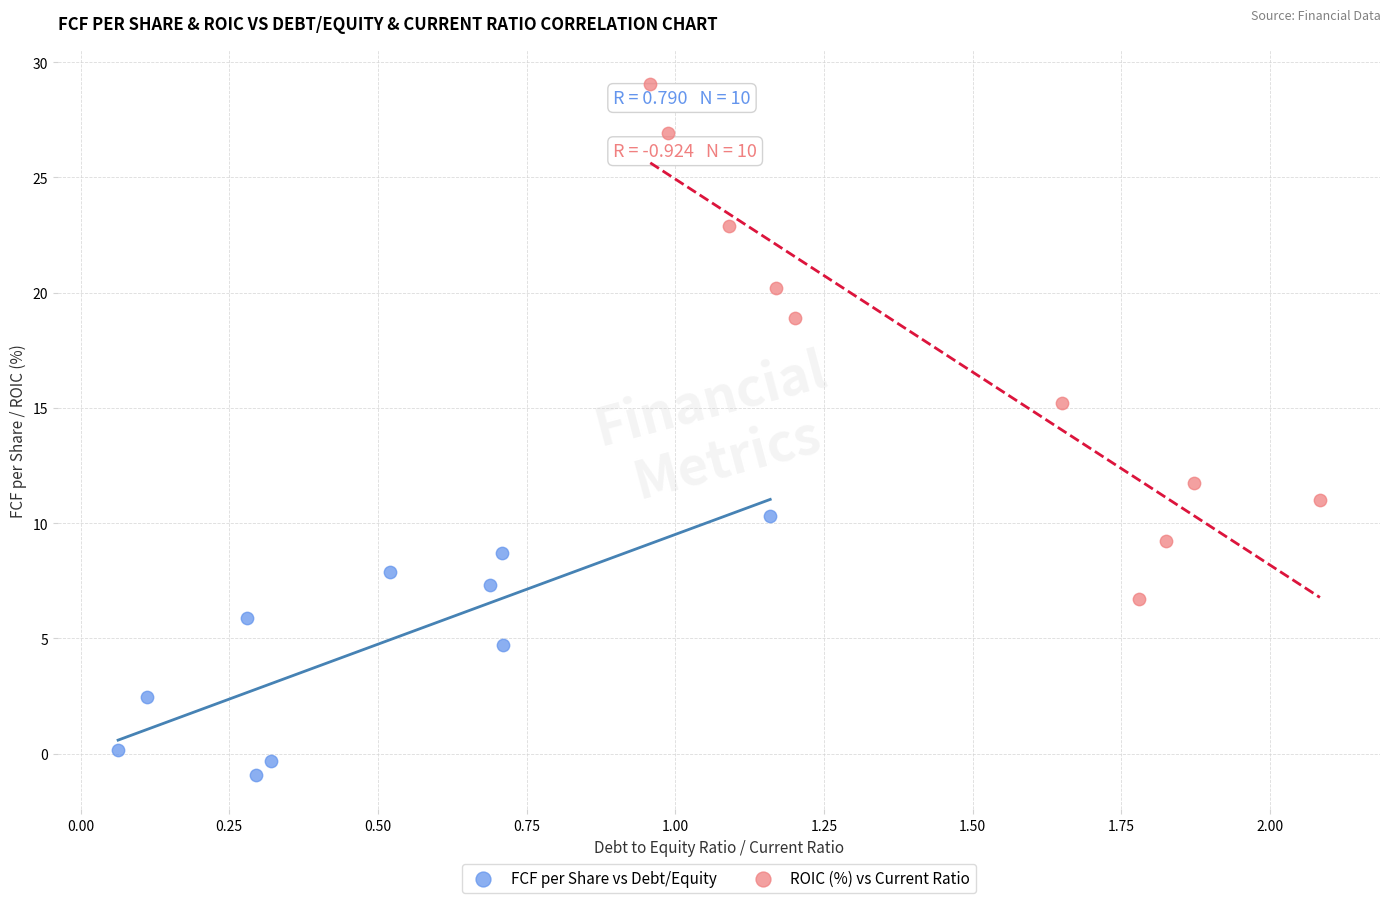

Which series reaches the minimum Y coordinate?

FCF per Share vs Debt/Equity